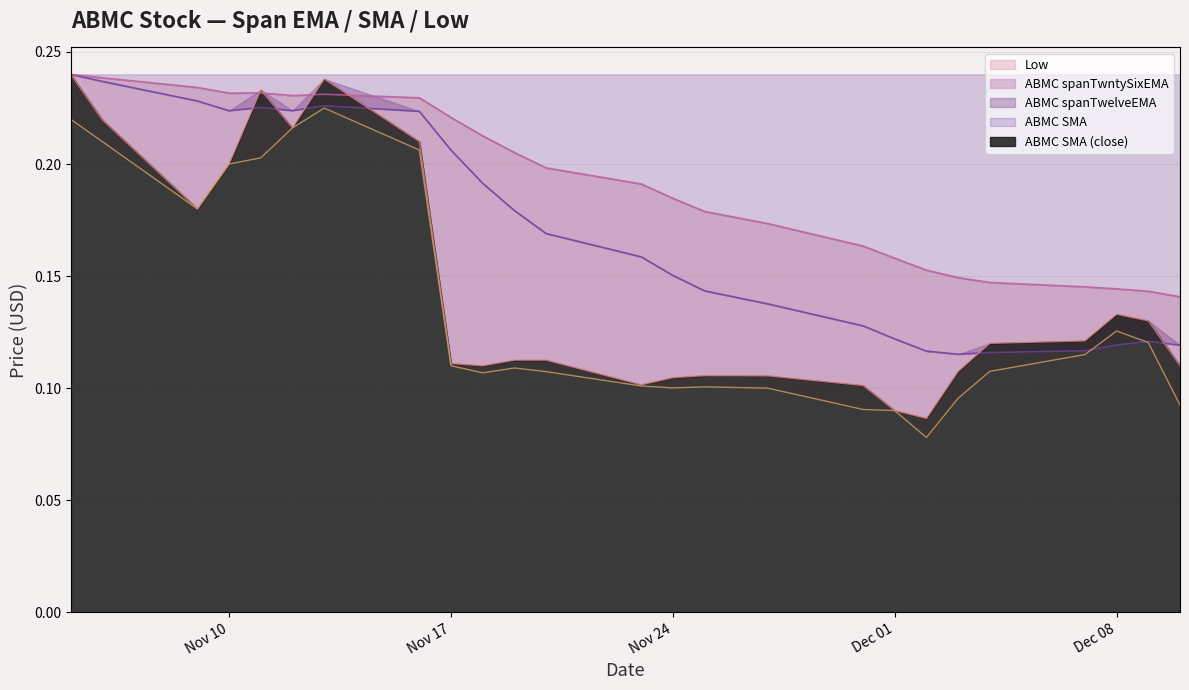

At which label is ABMC spanTwelveEMA closest to 0?

2020-12-03